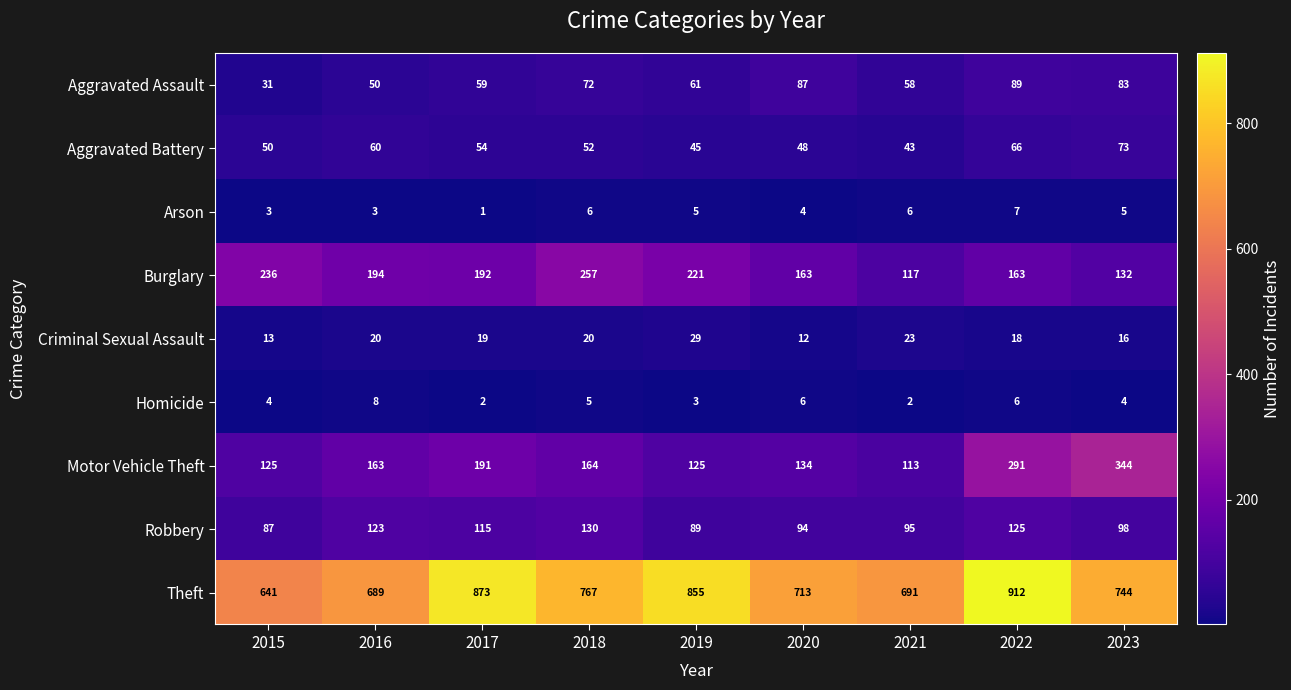

What is the spread (max minus min) of values at 2021?

689